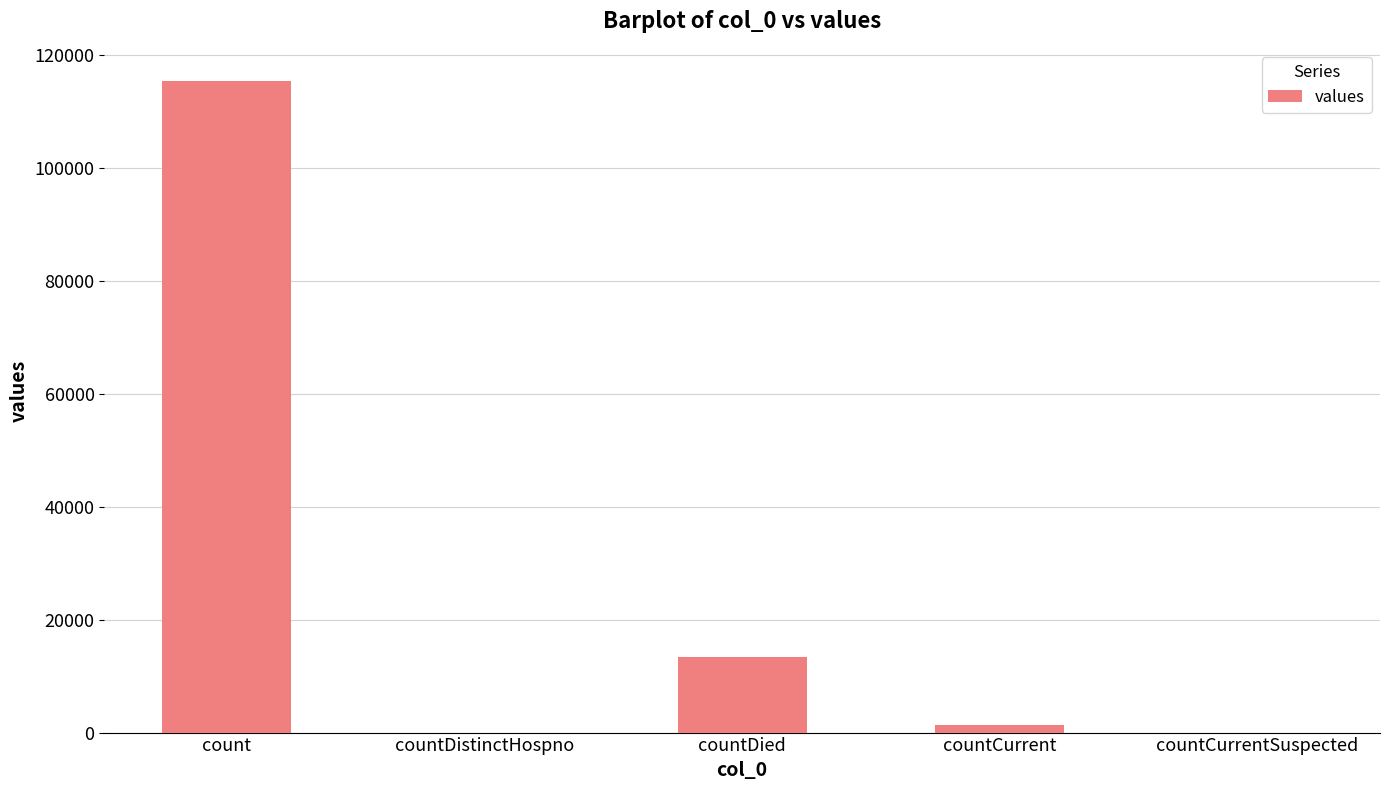

The value at count is 23310. True or false?

False